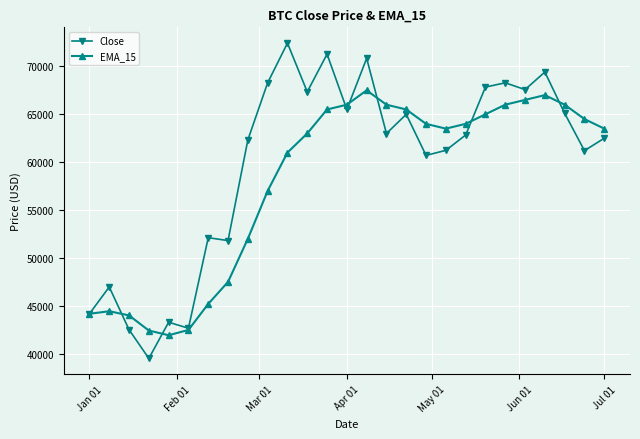

Which series has the largest range (max minus min)?

Close